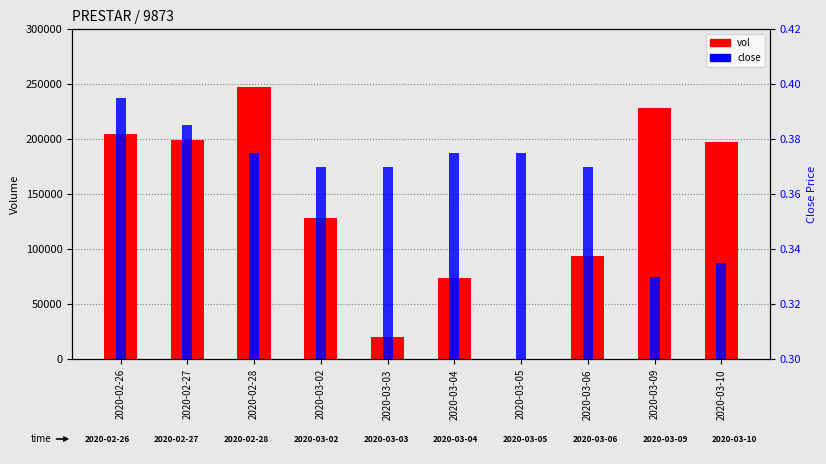

List the labels in order of close value, smallest first.

2020-03-09, 2020-03-10, 2020-03-02, 2020-03-03, 2020-03-06, 2020-02-28, 2020-03-04, 2020-03-05, 2020-02-27, 2020-02-26